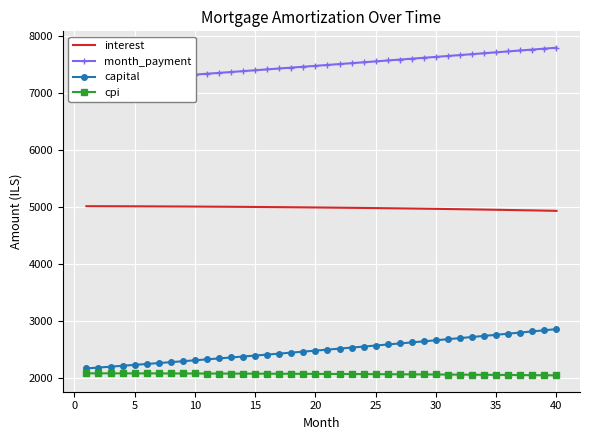

What is the maximum value for capital?

2857.3